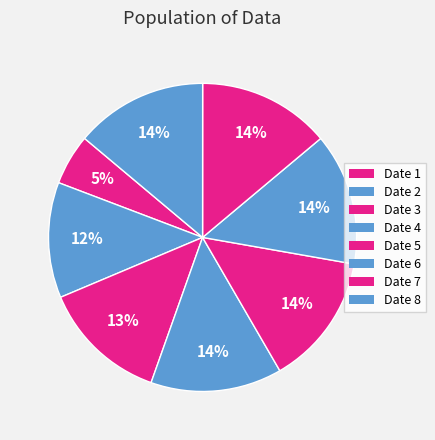

Is there a majority slice in this chart?

No